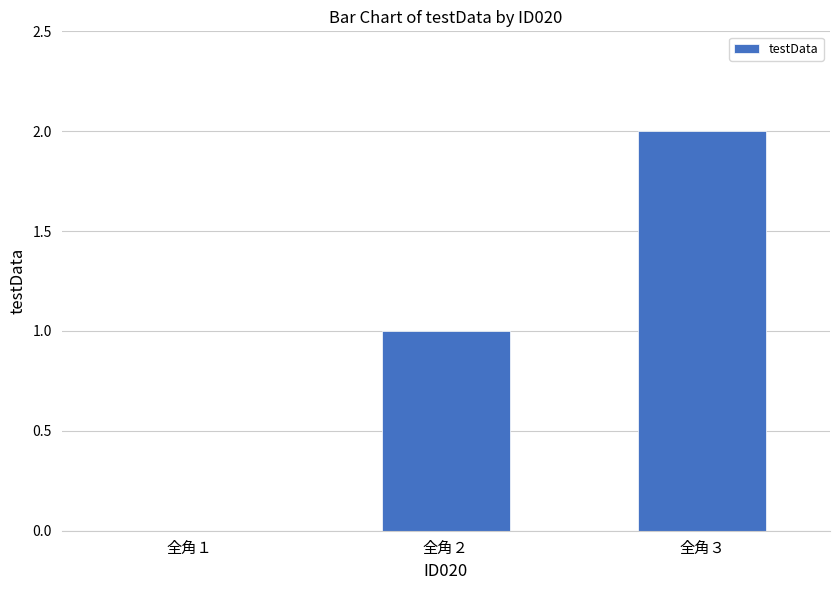

What is the sum of all values?

3